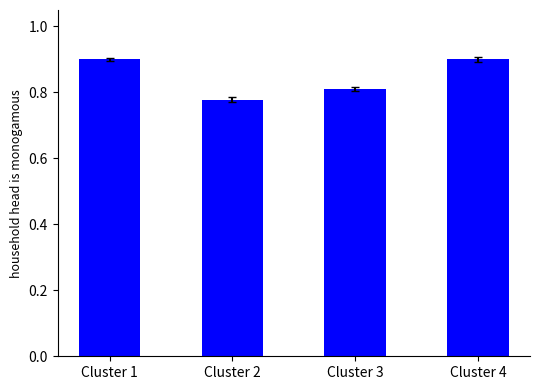

The chart shows a value of 0.5 at Cluster 4. True or false?

False